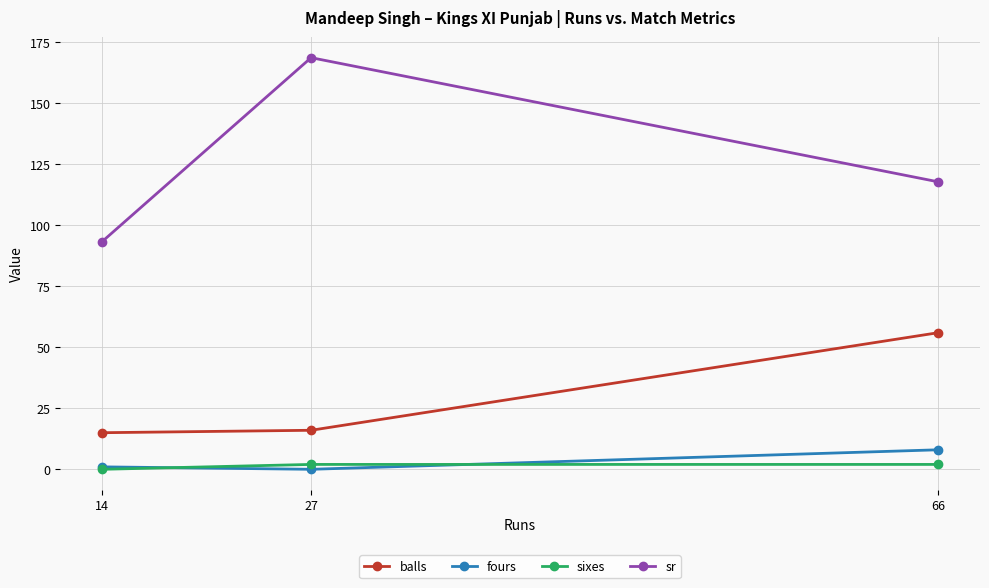

Between 27 and 66, which series saw the biggest shift?

sr